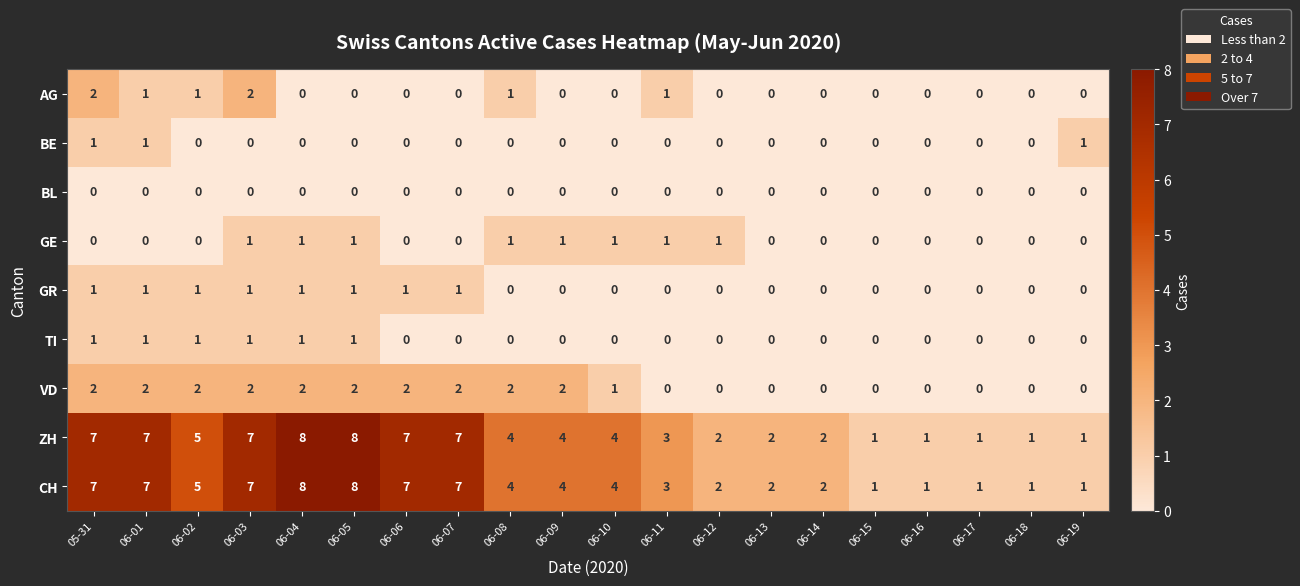

At how many categories does at least one series exceed 0?

20